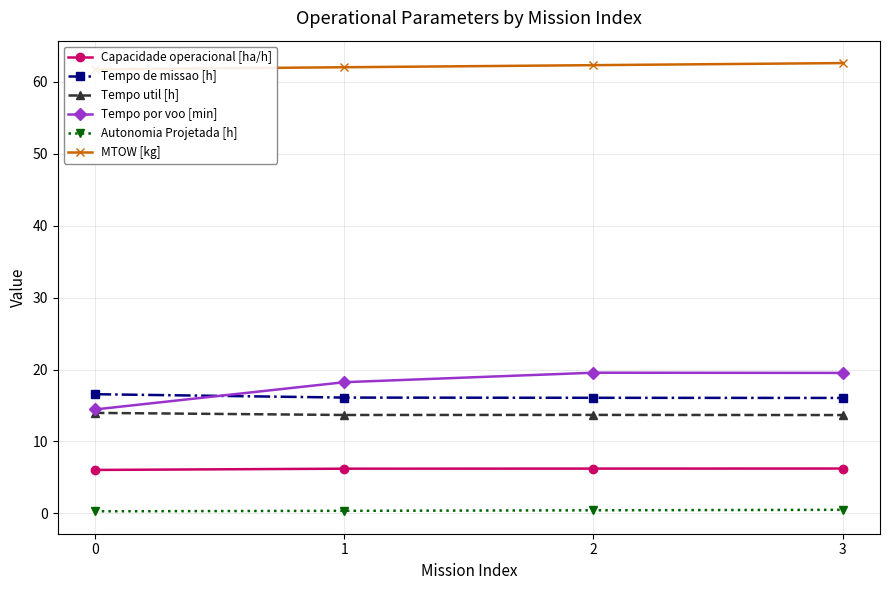

At which label does MTOW [kg] first exceed 62?

1